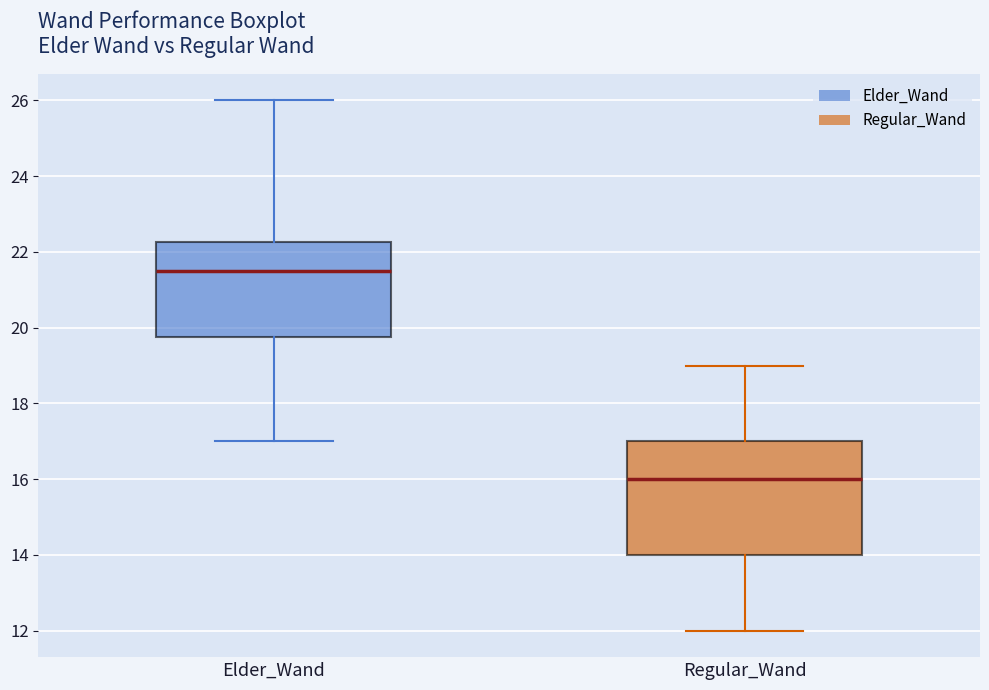

Reading left to right, read every box against the y-axis: the position of its median line, the range the box covers, and the ends of its whiskers. The values are not printed on the chart, so give them approximately, as read against the axis.

Elder_Wand: median 21.6, box 19.8 to 22.2, whiskers 17.0 to 26.0
Regular_Wand: median 16.0, box 14.0 to 17.0, whiskers 12.0 to 19.0